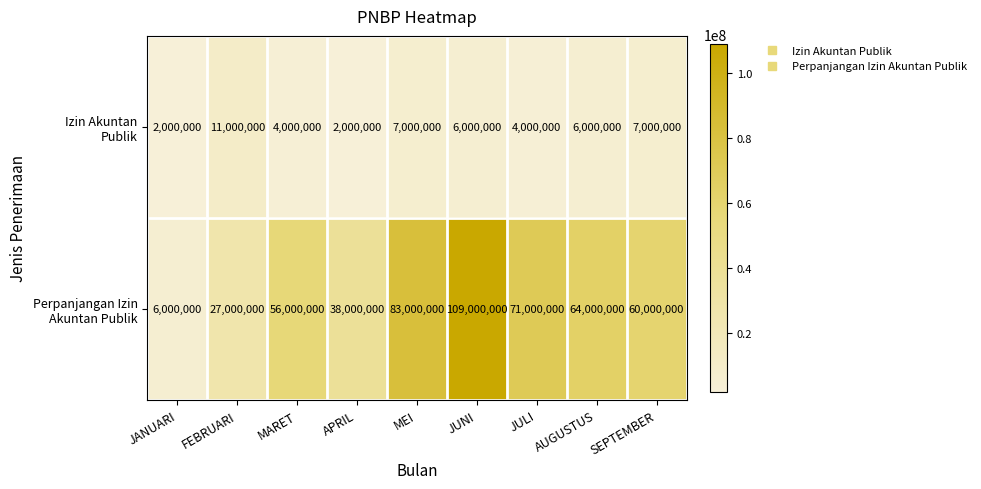

What is the spread (max minus min) of values at MEI?

76000000